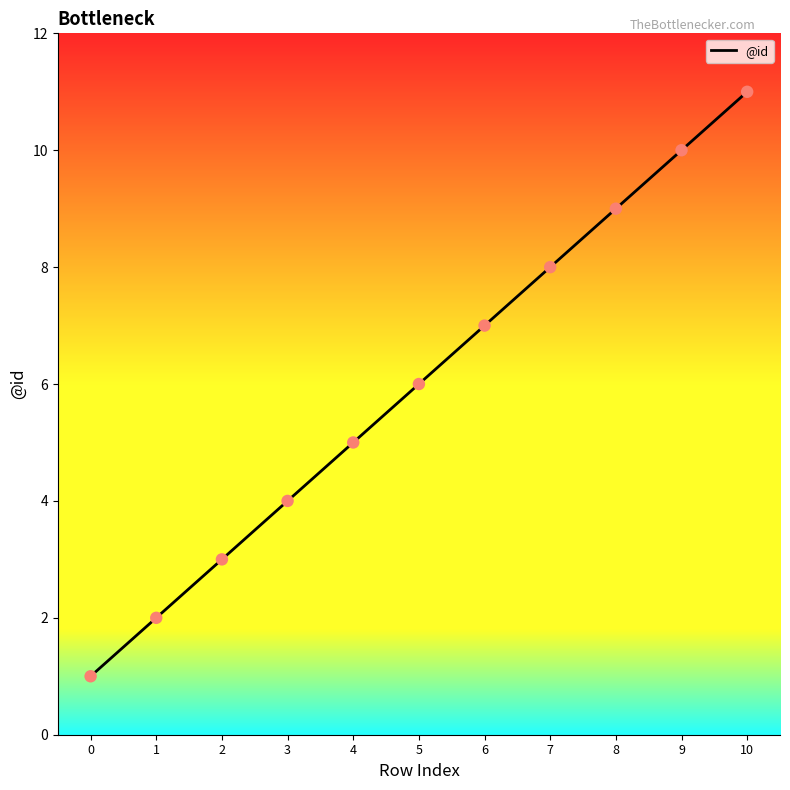

Which has a higher value, 2 or 10?

10